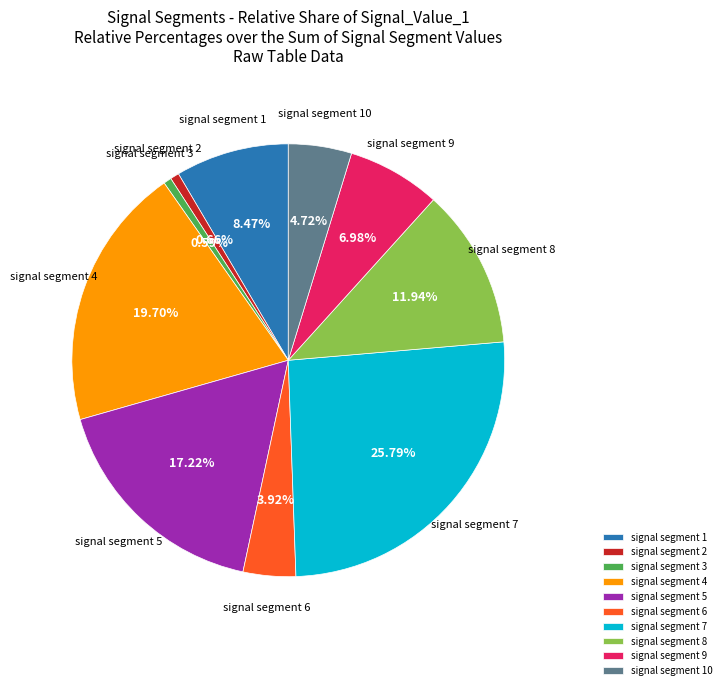

The signal segment 2 slice represents 11% of the pie. True or false?

False